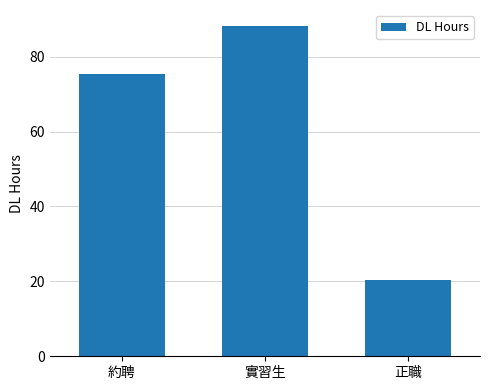

What is the greatest value displayed?

88.1